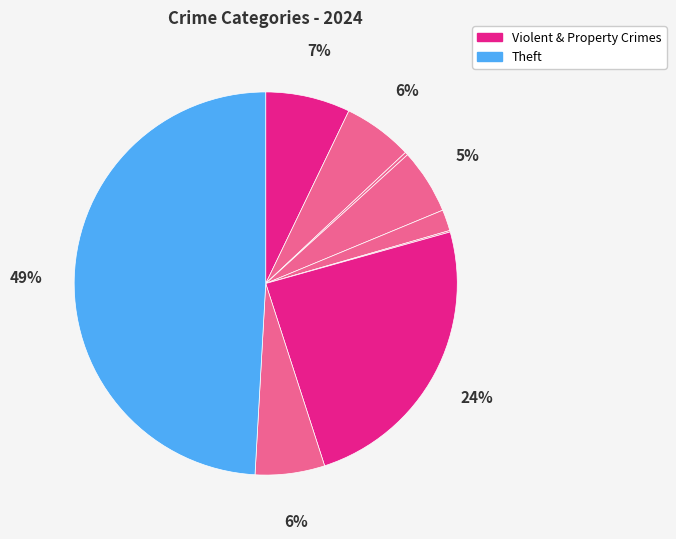

To the nearest percent, what is the average slice percentage?

11%